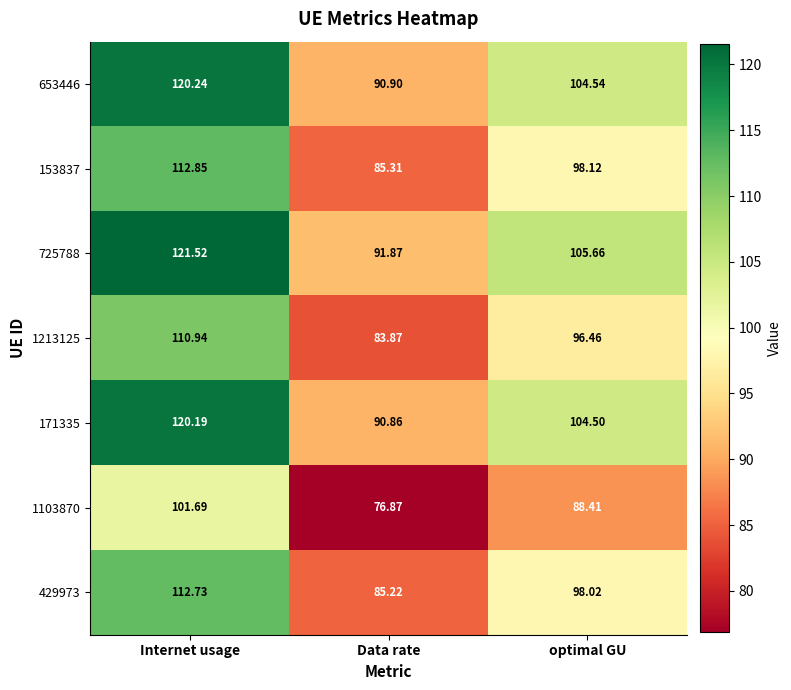

Rank the series at Data rate from lowest to highest value.

1103870, 1213125, 429973, 153837, 171335, 653446, 725788